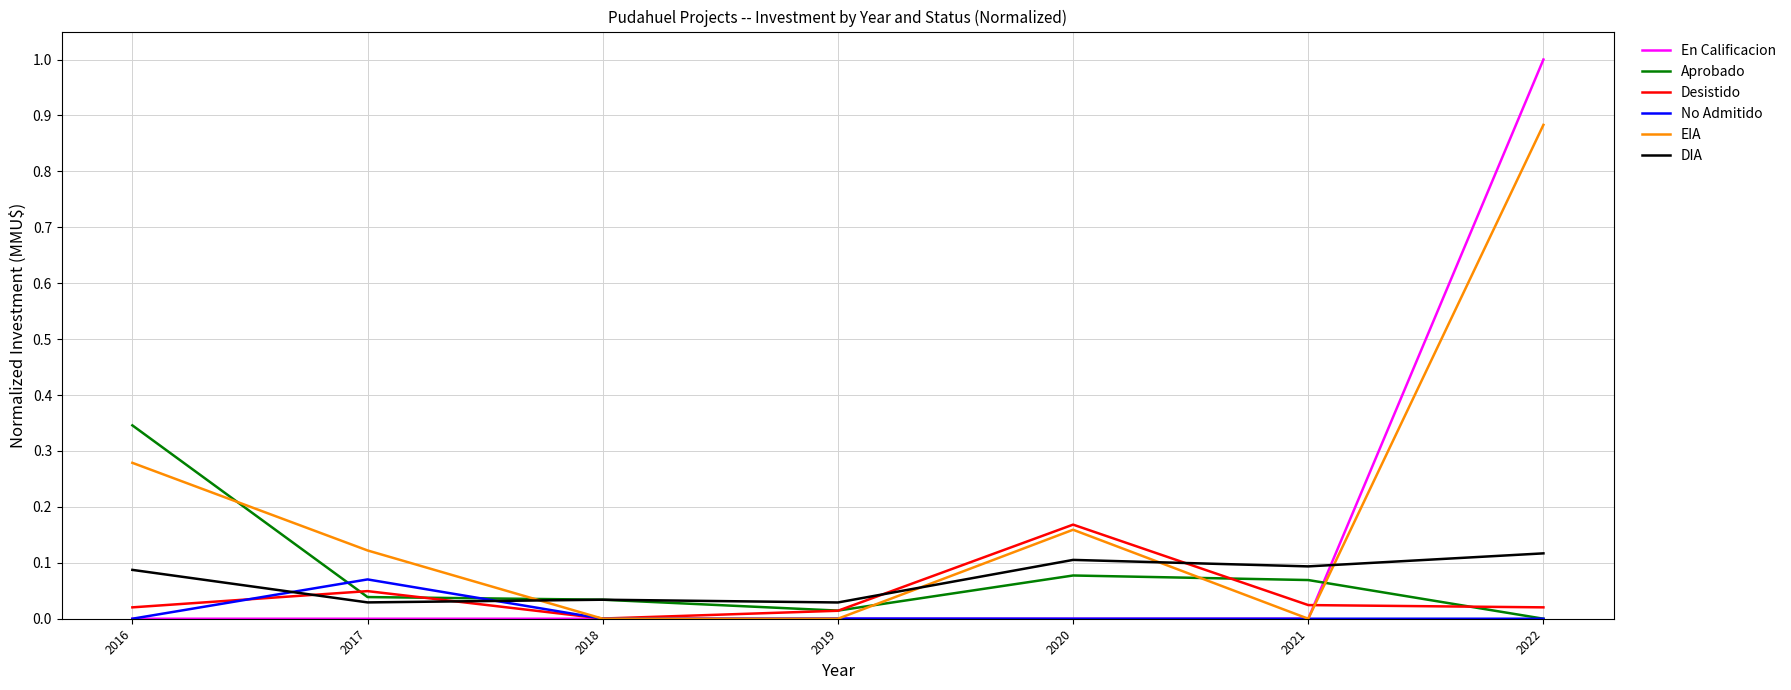

How many lines are shown in the chart?

6